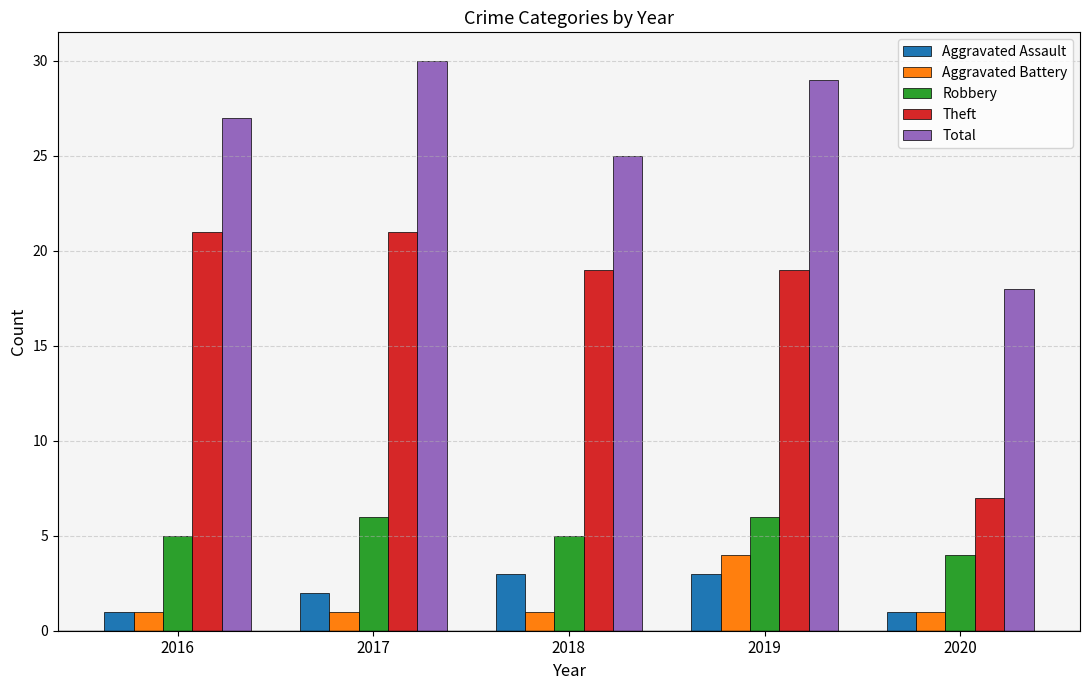

Which category has the highest value across all series?

2017